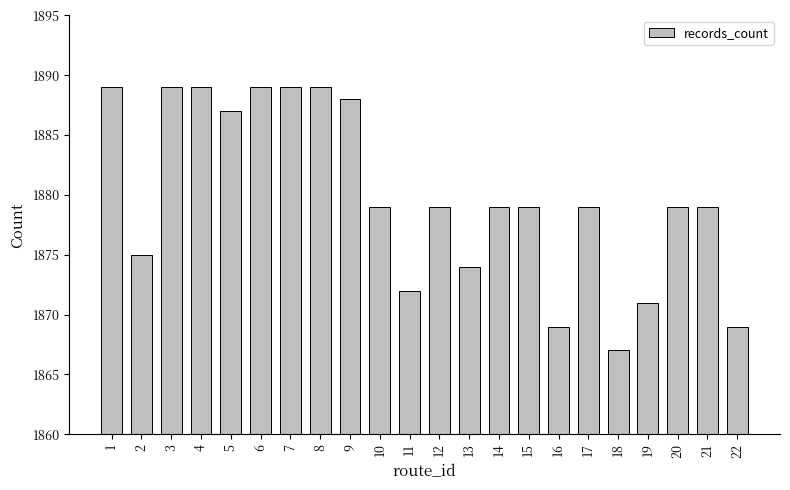

Count the number of data series in this chart.

1